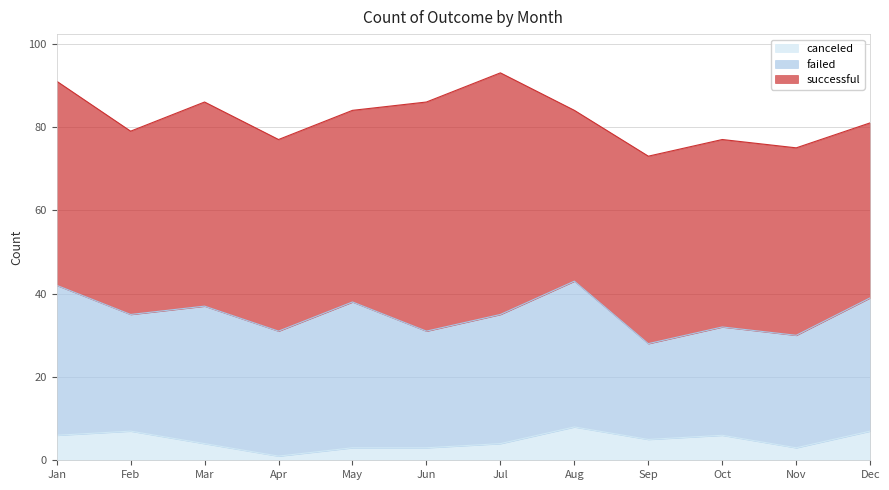

True or false: failed and canceled intersect in this chart.

False